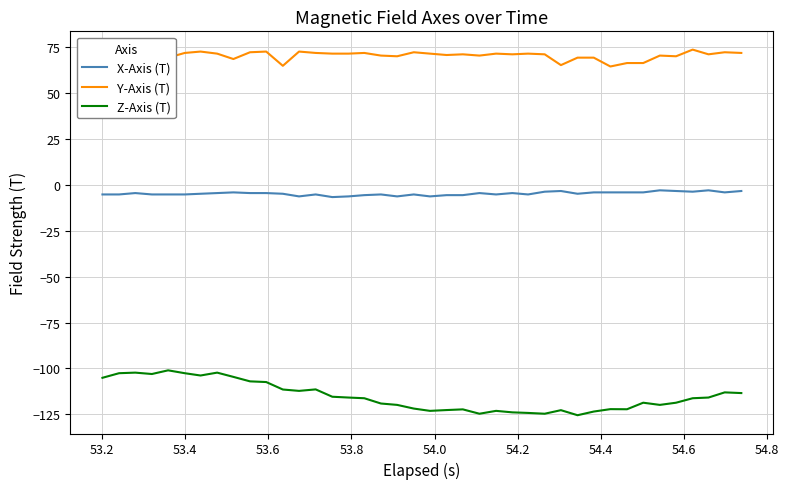

True or false: X-Axis (T) and Z-Axis (T) cross at least once.

False